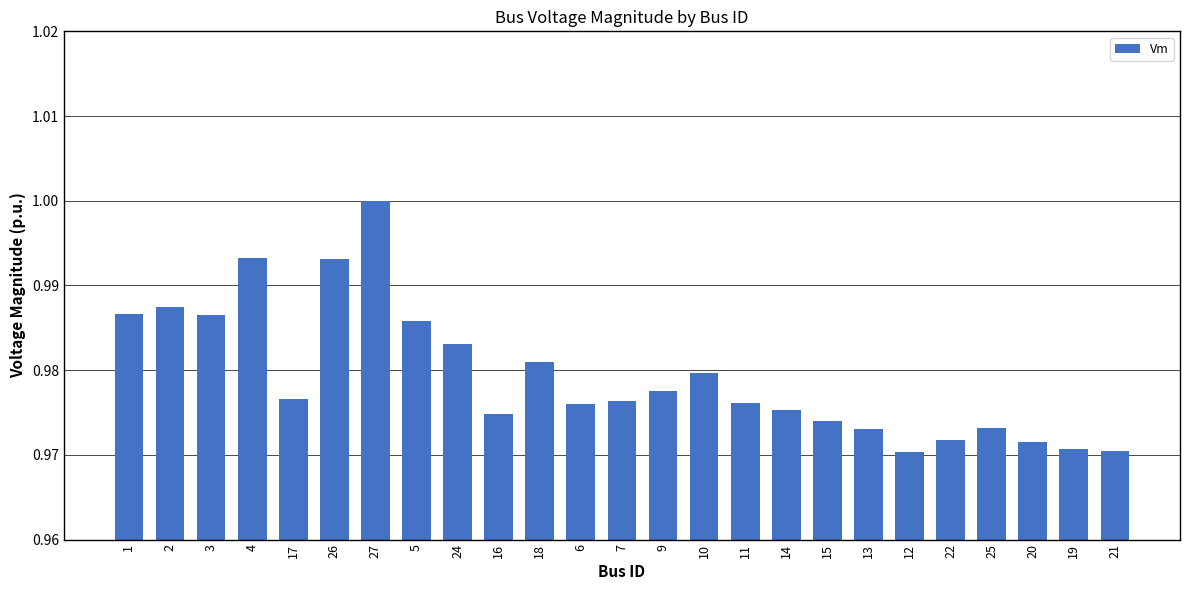

Which label corresponds to the largest value in the chart?

27